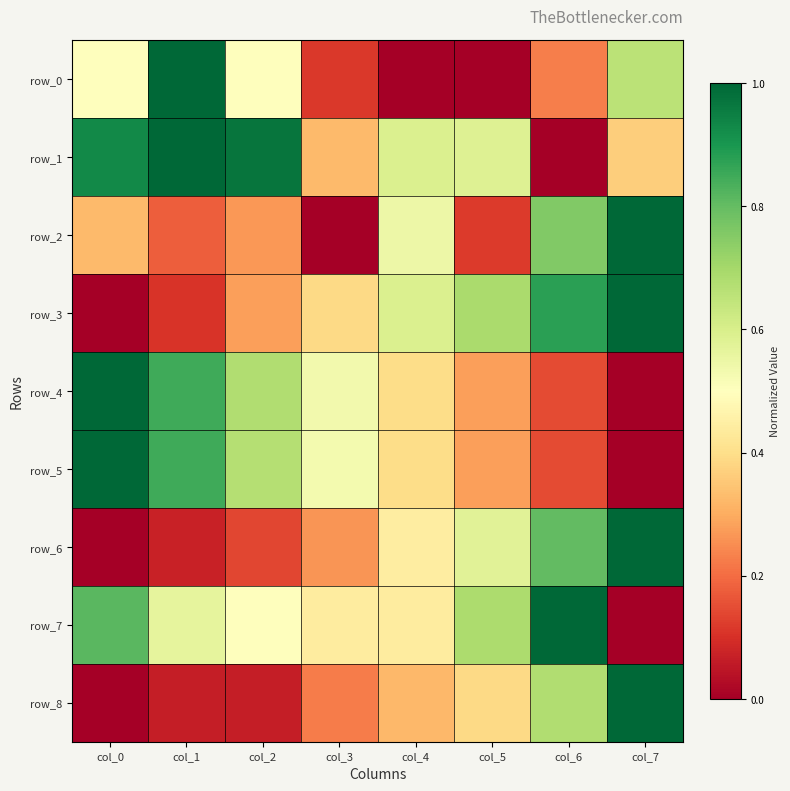

Reading left to right, list all the values displayed in this chart.

row_0: 0.5	1.0	0.5	0.1	0.0	0.0	0.2	0.7
row_1: 0.9	1.0	1.0	0.3	0.6	0.6	0.0	0.4
row_2: 0.3	0.2	0.3	0.0	0.5	0.1	0.8	1.0
row_3: 0.0	0.1	0.3	0.4	0.6	0.7	0.9	1.0
row_4: 1.0	0.8	0.7	0.5	0.4	0.3	0.1	0.0
row_5: 1.0	0.8	0.7	0.5	0.4	0.3	0.1	0.0
row_6: 0.0	0.1	0.1	0.3	0.4	0.6	0.8	1.0
row_7: 0.8	0.6	0.5	0.4	0.4	0.7	1.0	0.0
row_8: 0.0	0.1	0.1	0.2	0.3	0.4	0.7	1.0